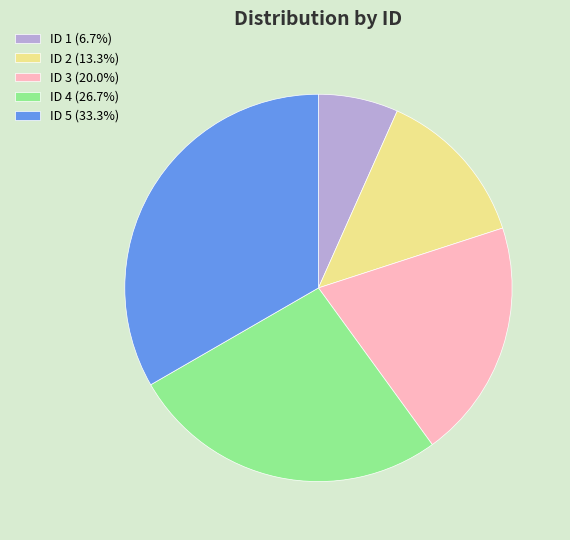

Combined, do ID 4 (26.7%) and ID 2 (13.3%) account for over 50%?

No